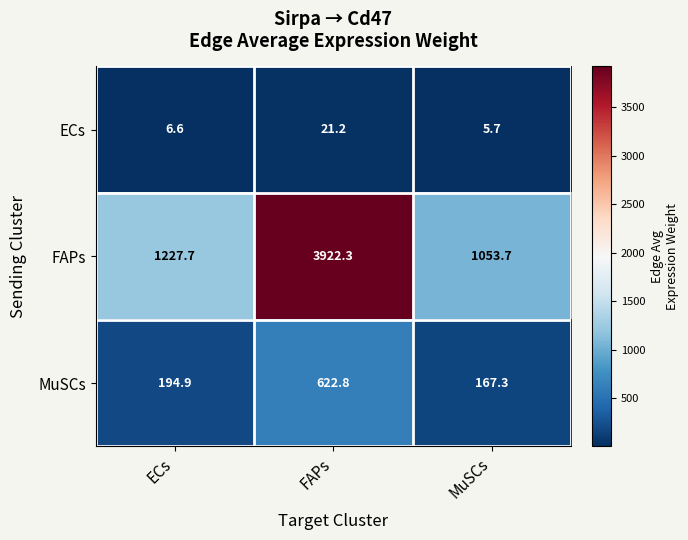

Which series has the largest range (max minus min)?

FAPs